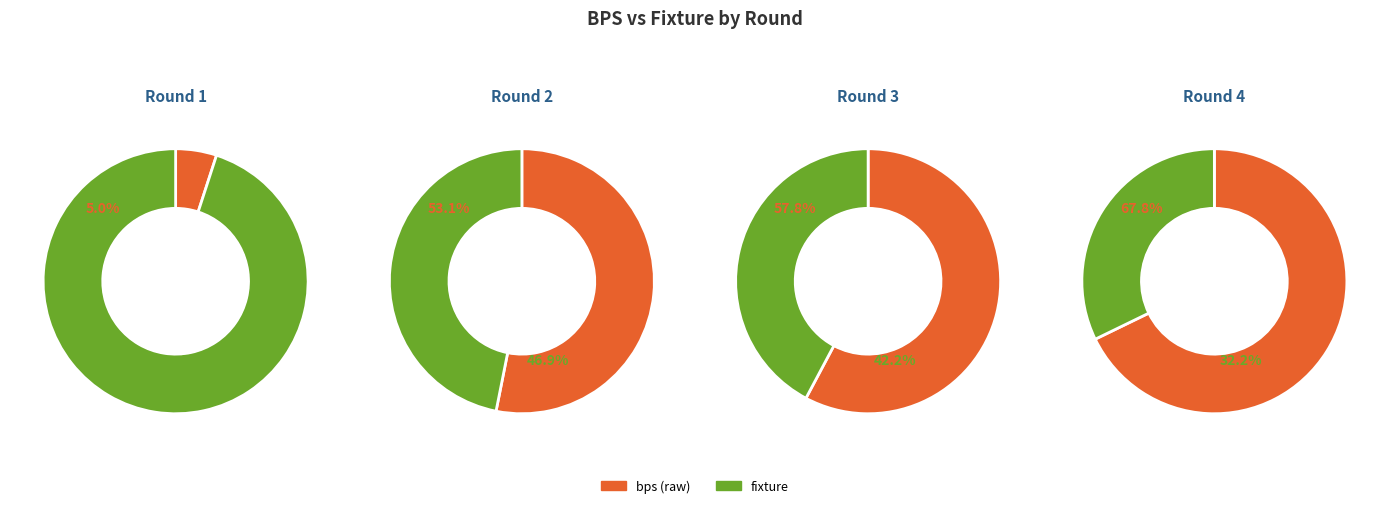

Approximately how many times larger is the value at Round 2 (bps=15) compared to Round 4 (bps=19)?

0.8